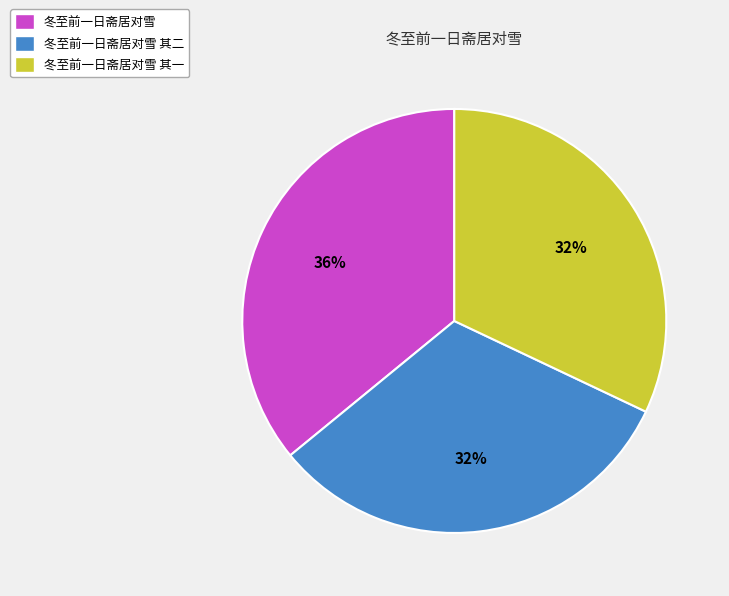

Does any single category account for the majority?

No